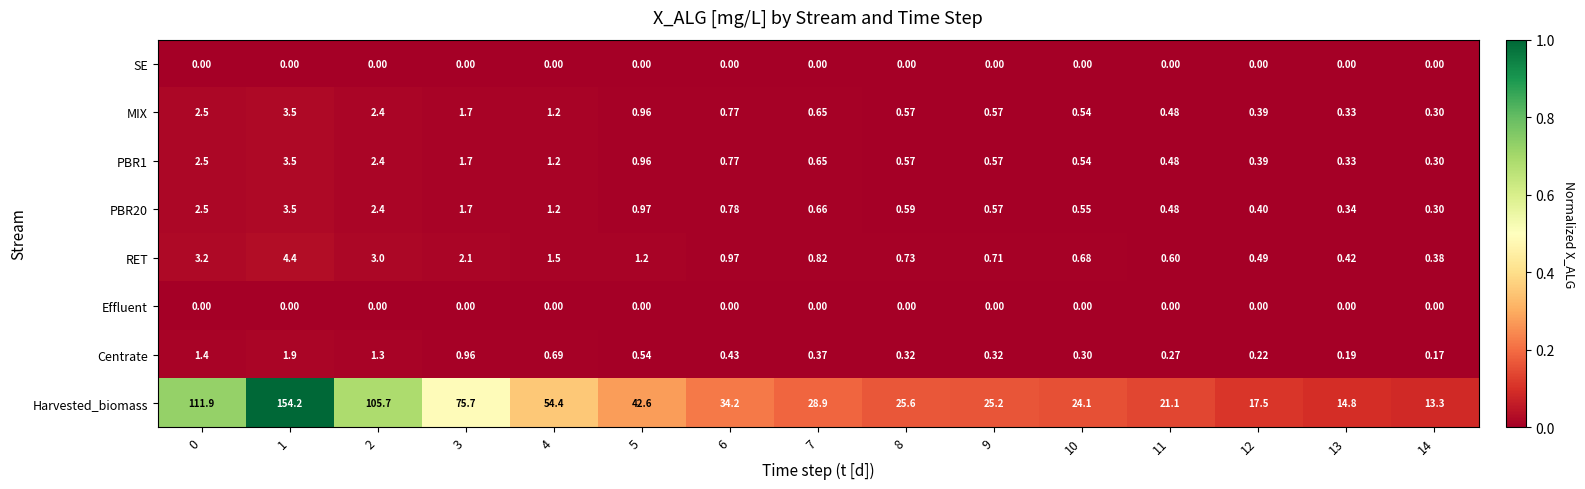

Which series has the largest range (max minus min)?

Harvested_biomass